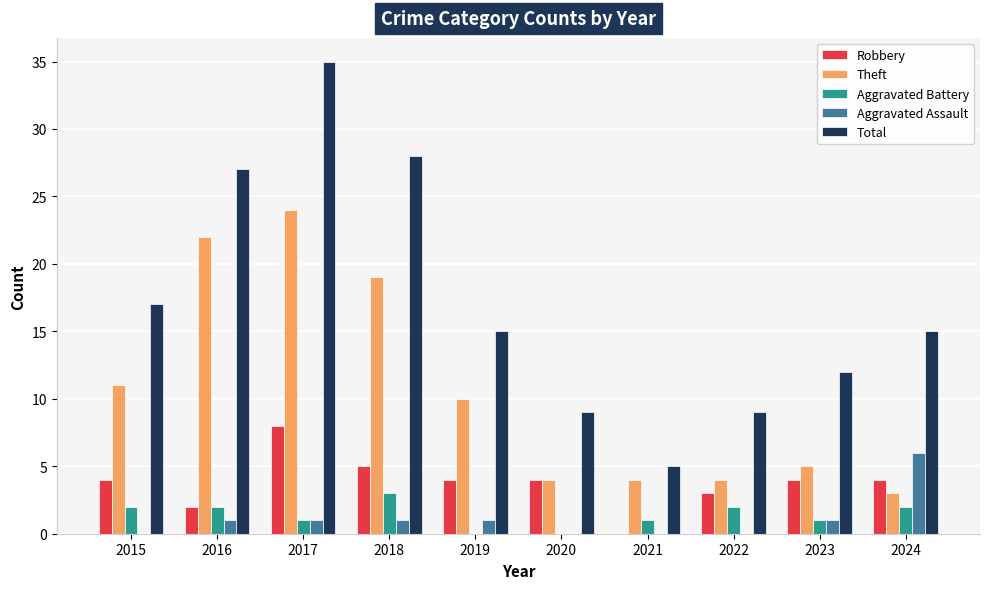

What is the spread (max minus min) of values at 2016?

26